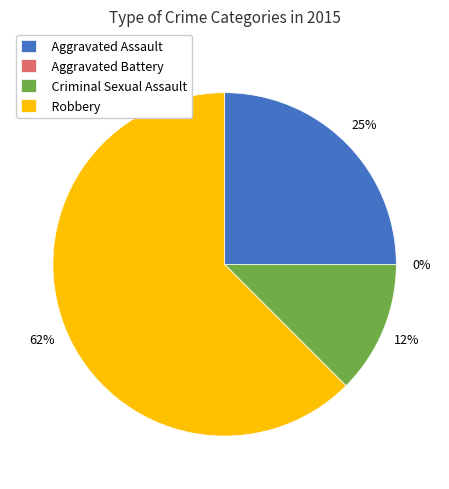

Which has a higher value, Robbery or Criminal Sexual Assault?

Robbery